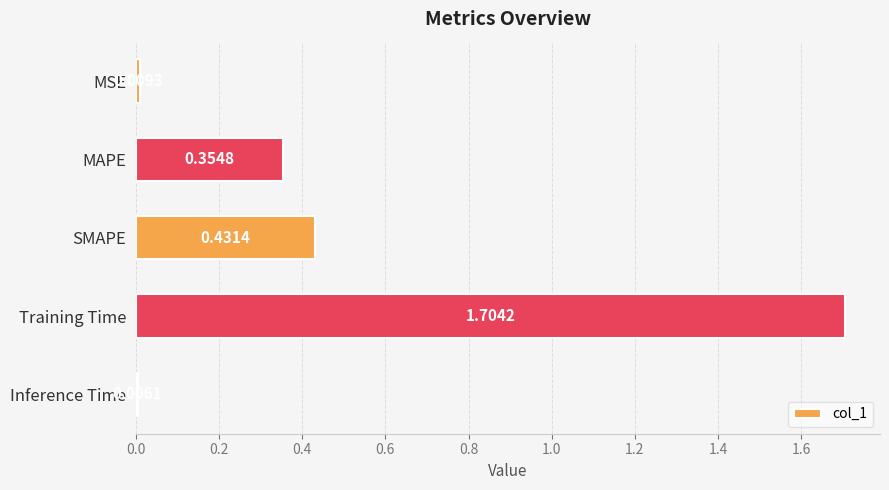

List the labels in order of value, largest first.

Training Time, SMAPE, MAPE, MSE, Inference Time